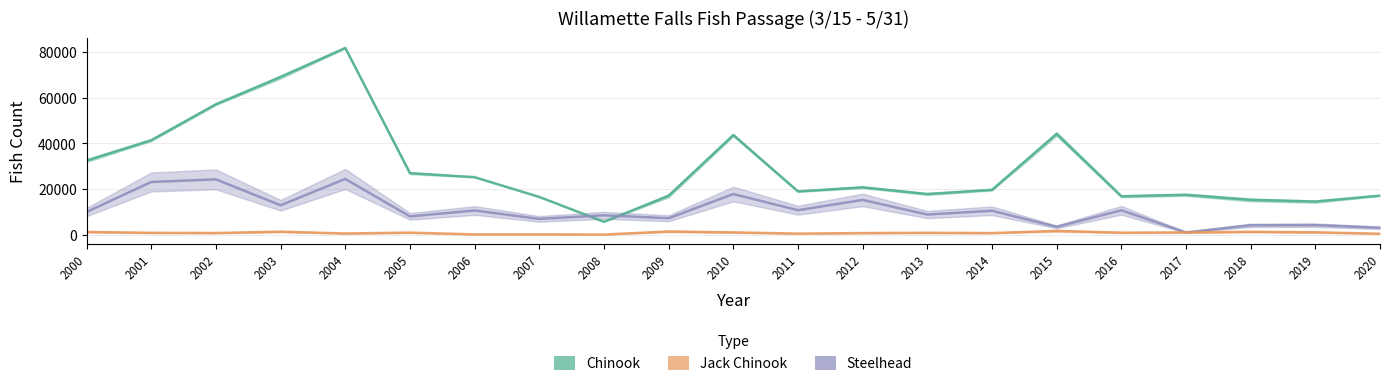

Reading left to right, what are all the values shown in this chart?

Chinook: 2000=32475	2001=41417	2002=57163	2003=69118	2004=81837	2005=26956	2006=25217	2007=16559	2008=5679	2009=17057	2010=43661	2011=18970	2012=20761	2013=17821	2014=19671	2015=44169	2016=16836	2017=17483	2018=15256	2019=14511	2020=17129
Steelhead: 2000=9947	2001=23109	2002=24240	2003=12901	2004=24430	2005=8017	2006=10605	2007=6928	2008=8498	2009=7206	2010=17823	2011=10733	2012=15237	2013=8823	2014=10493	2015=3431	2016=10687	2017=1005	2018=4120	2019=4199	2020=3035
Jack Chinook: 2000=1205	2001=820	2002=734	2003=1329	2004=532	2005=905	2006=132	2007=157	2008=70	2009=1395	2010=1004	2011=480	2012=706	2013=827	2014=709	2015=1664	2016=883	2017=992	2018=1265	2019=1040	2020=421